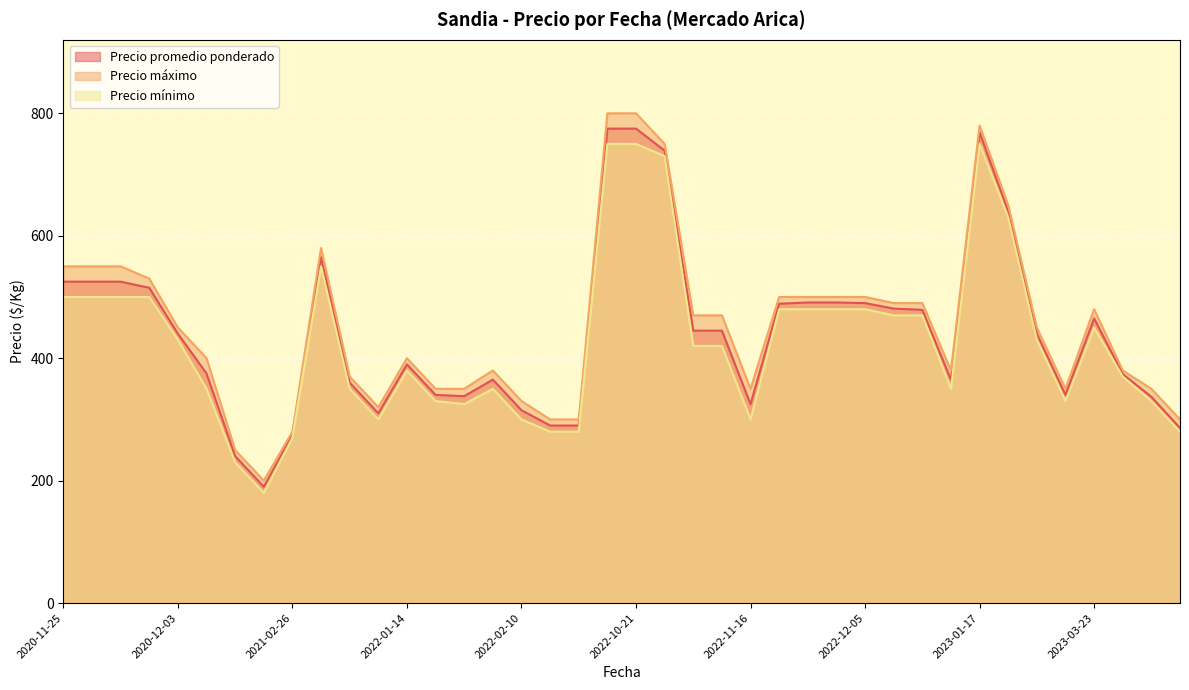

How many data points does each series have?

40